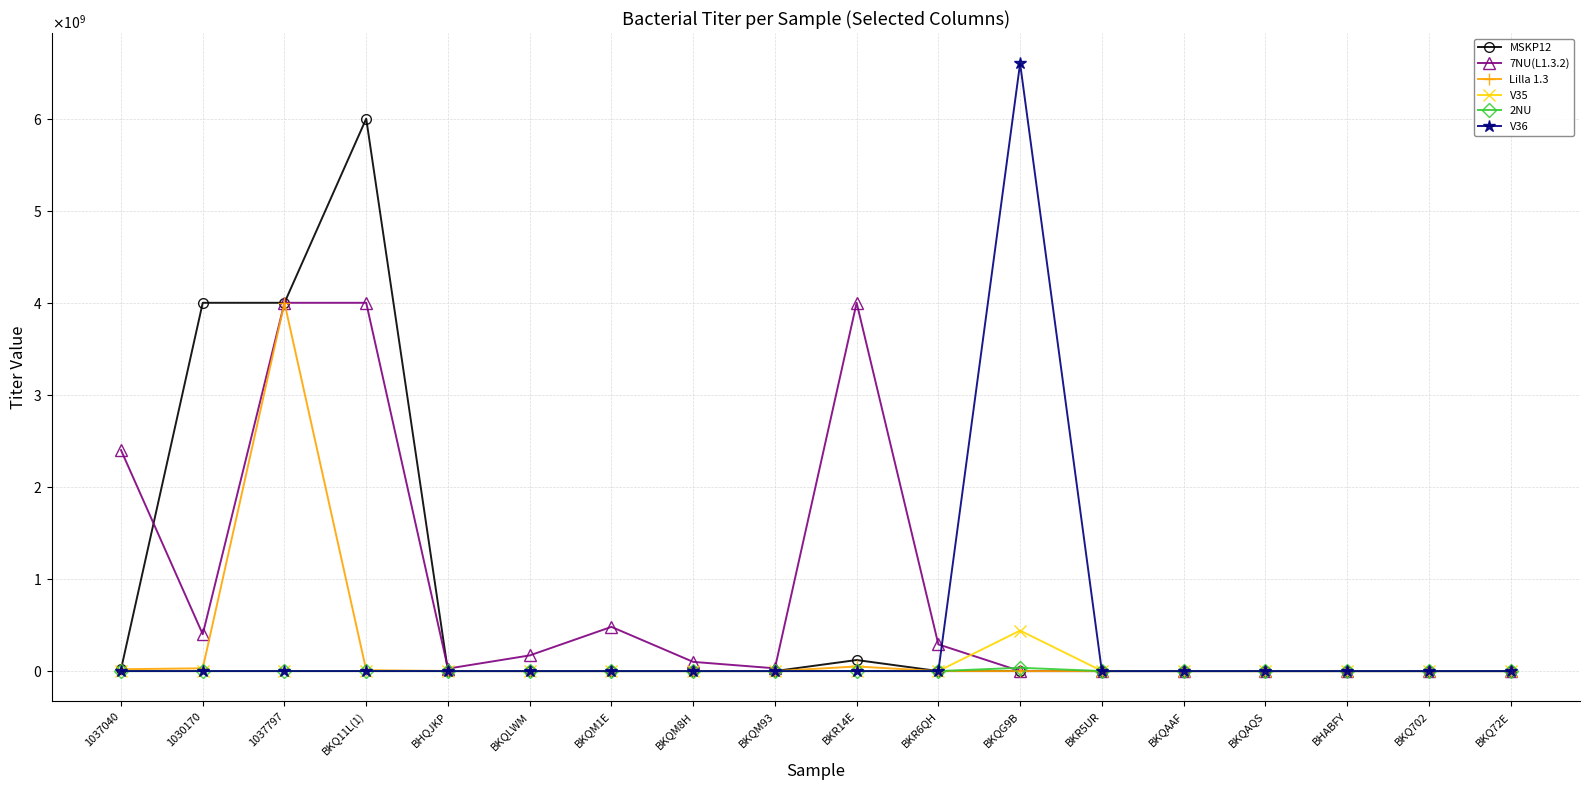

What is the difference between the maximum and minimum values in the 7NU(L1.3.2) series?

4000000000